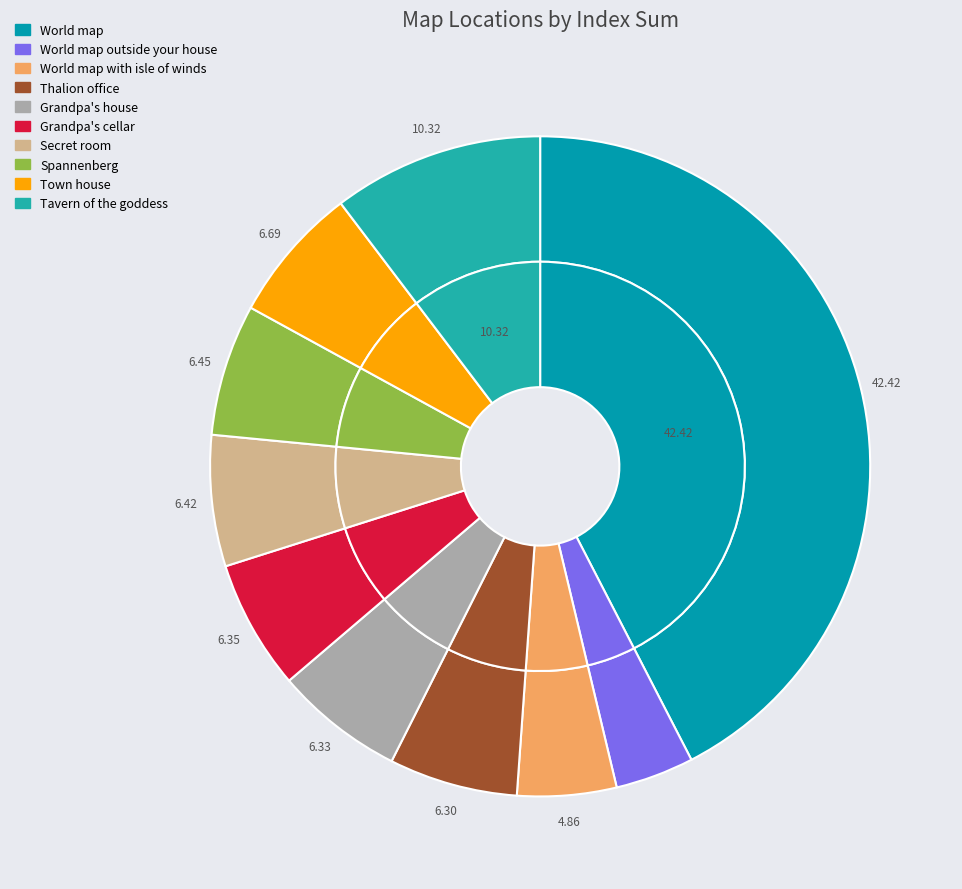

Which category has the biggest portion of the pie?

World map